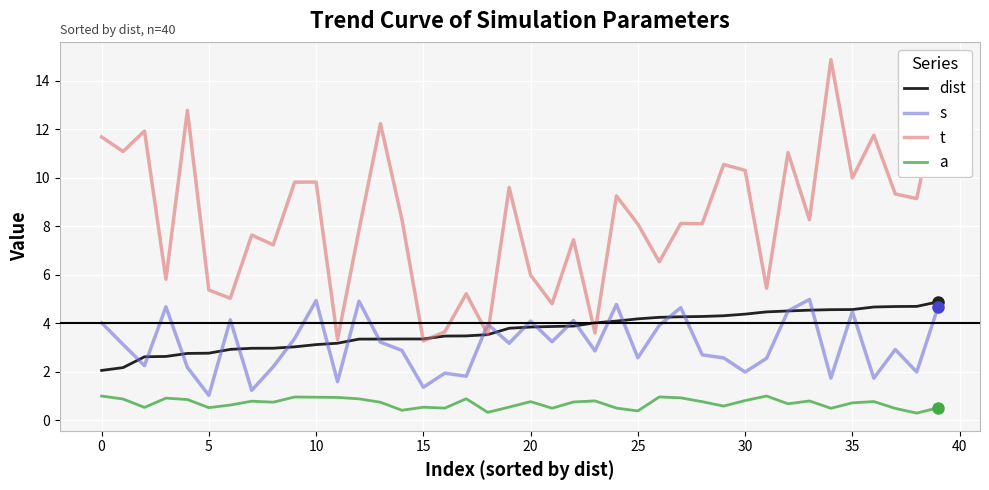

Which series has the largest total across all categories?

t